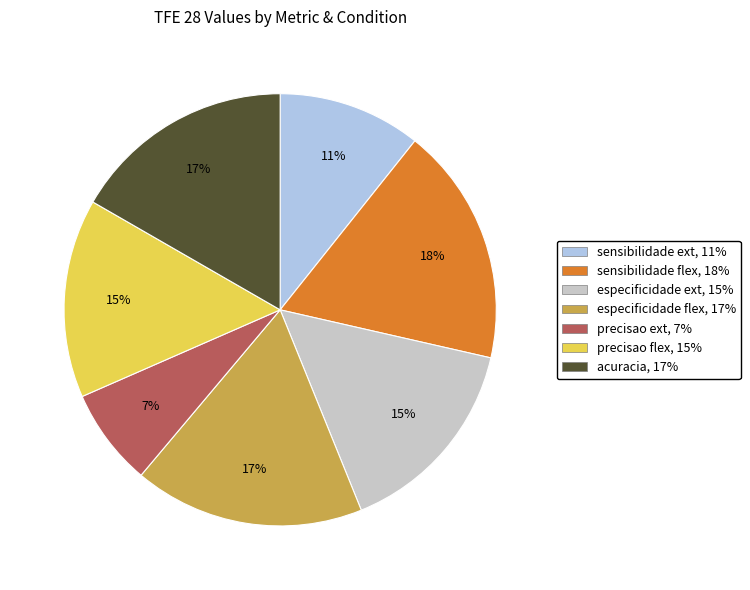

Is especificidade ext the majority of the pie?

No